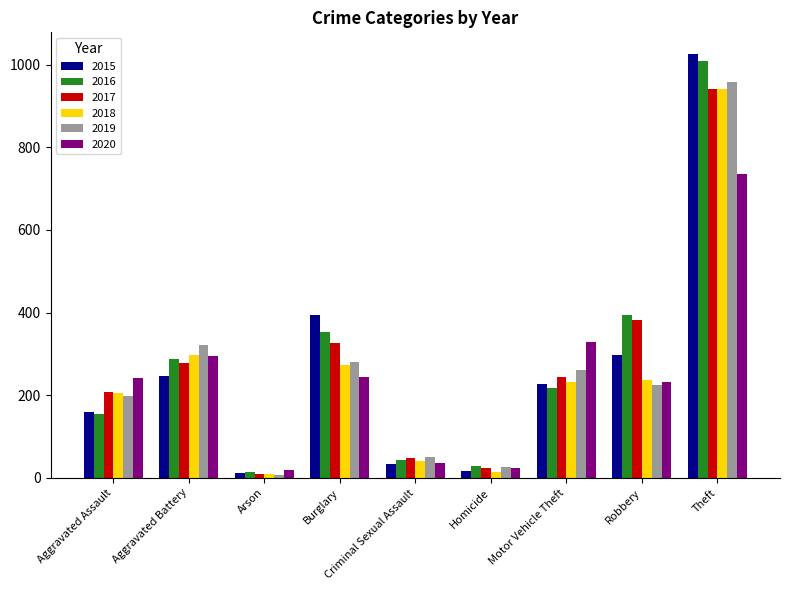

At which label does 2016 reach its peak?

Theft